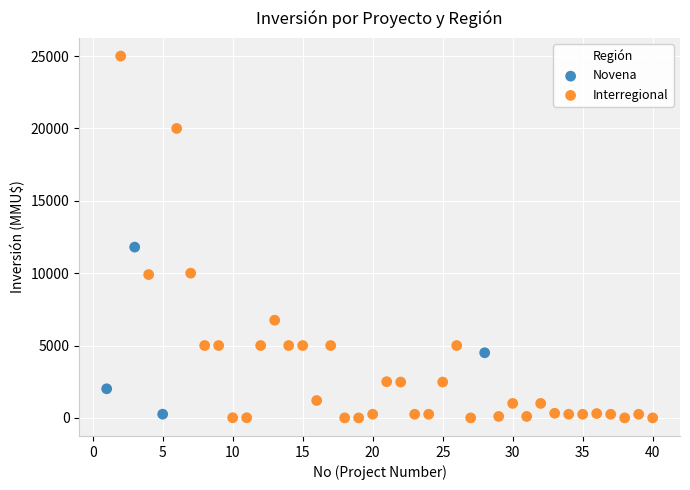

Which series reaches the maximum Y coordinate?

Interregional